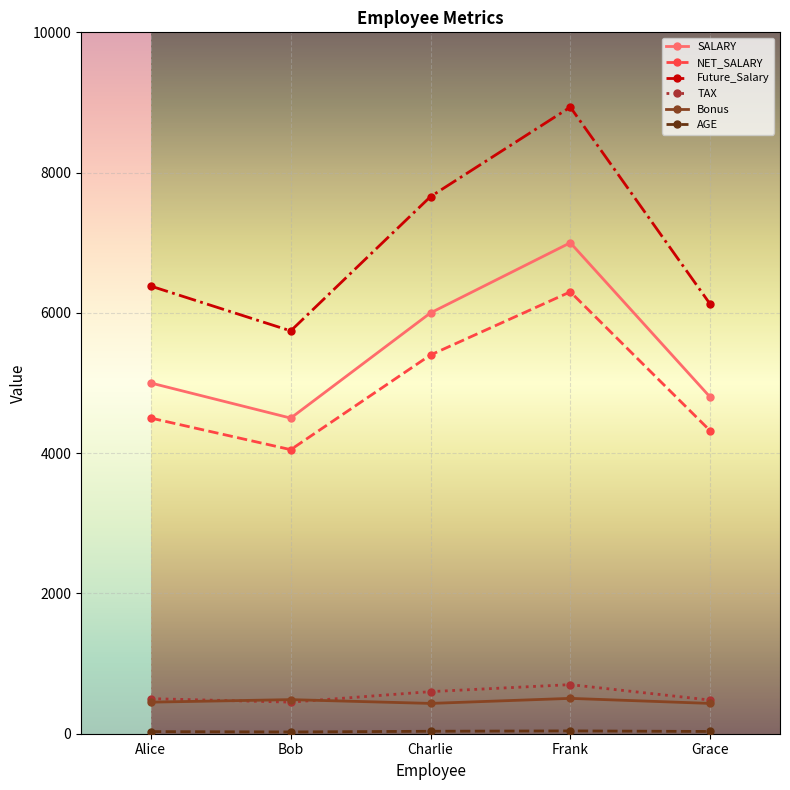

Which label corresponds to the largest value in the chart?

Frank